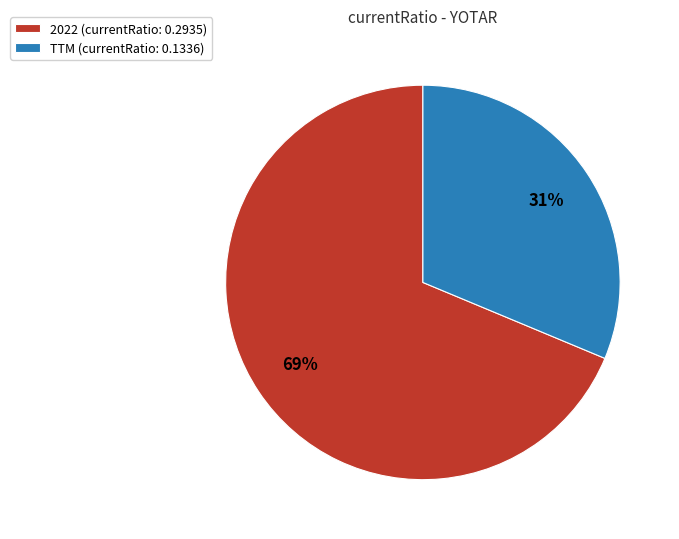

True or false: 2022 accounts for 69% of the total.

True